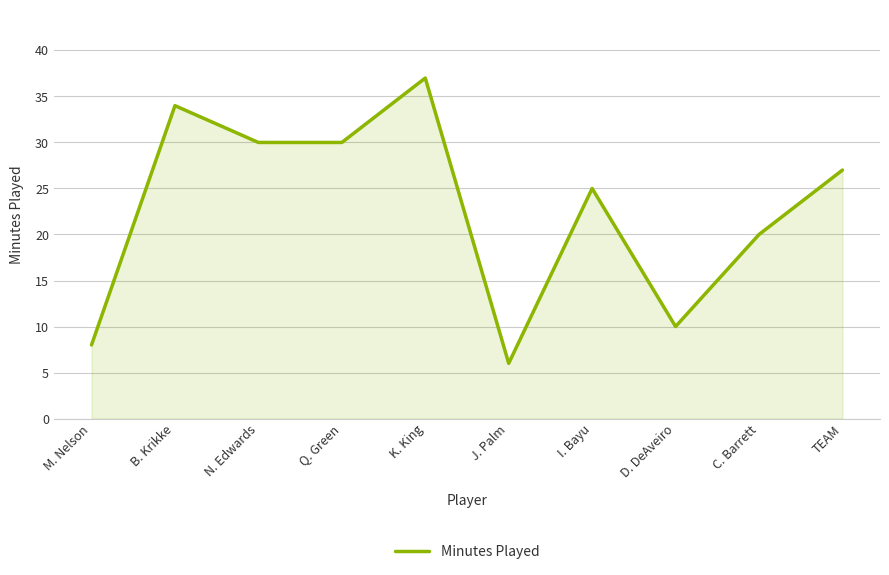

What position from the right is N. Edwards?

8